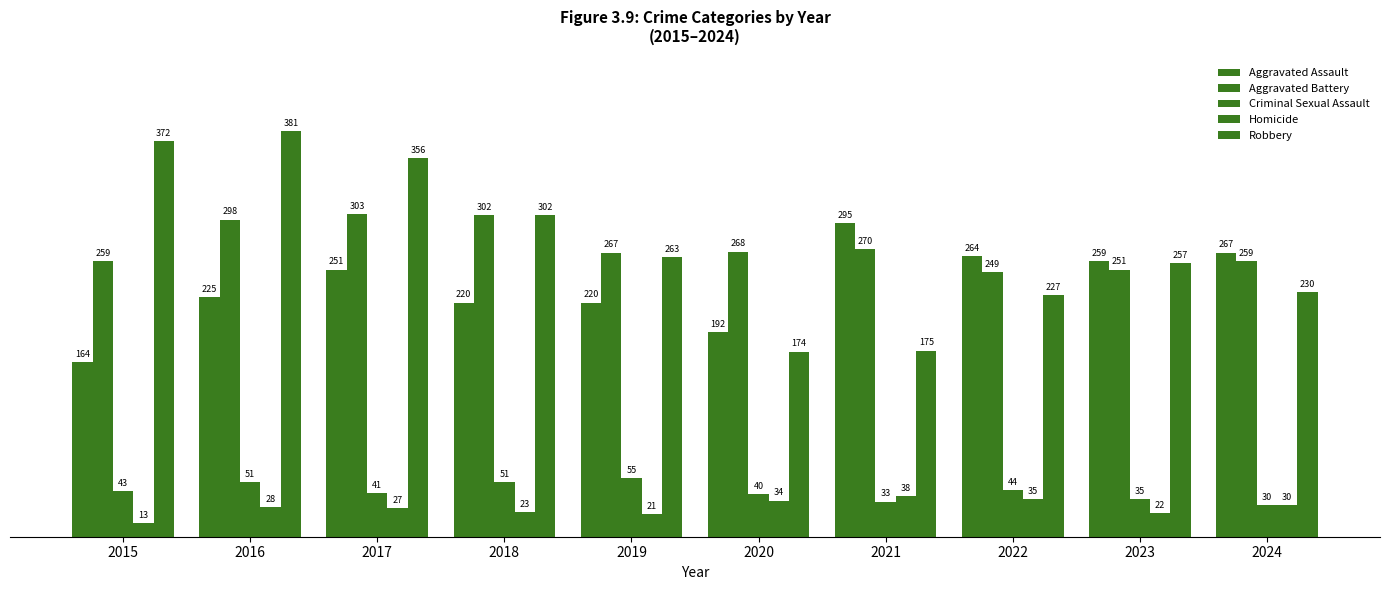

Which series changed the most between 2022 and 2024?

Criminal Sexual Assault